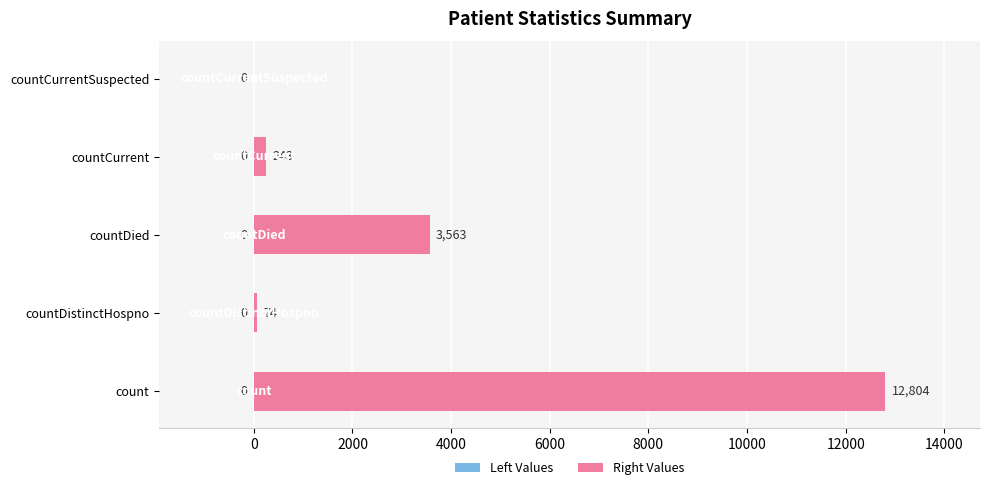

Which has a higher value, countCurrent or countDied?

countDied